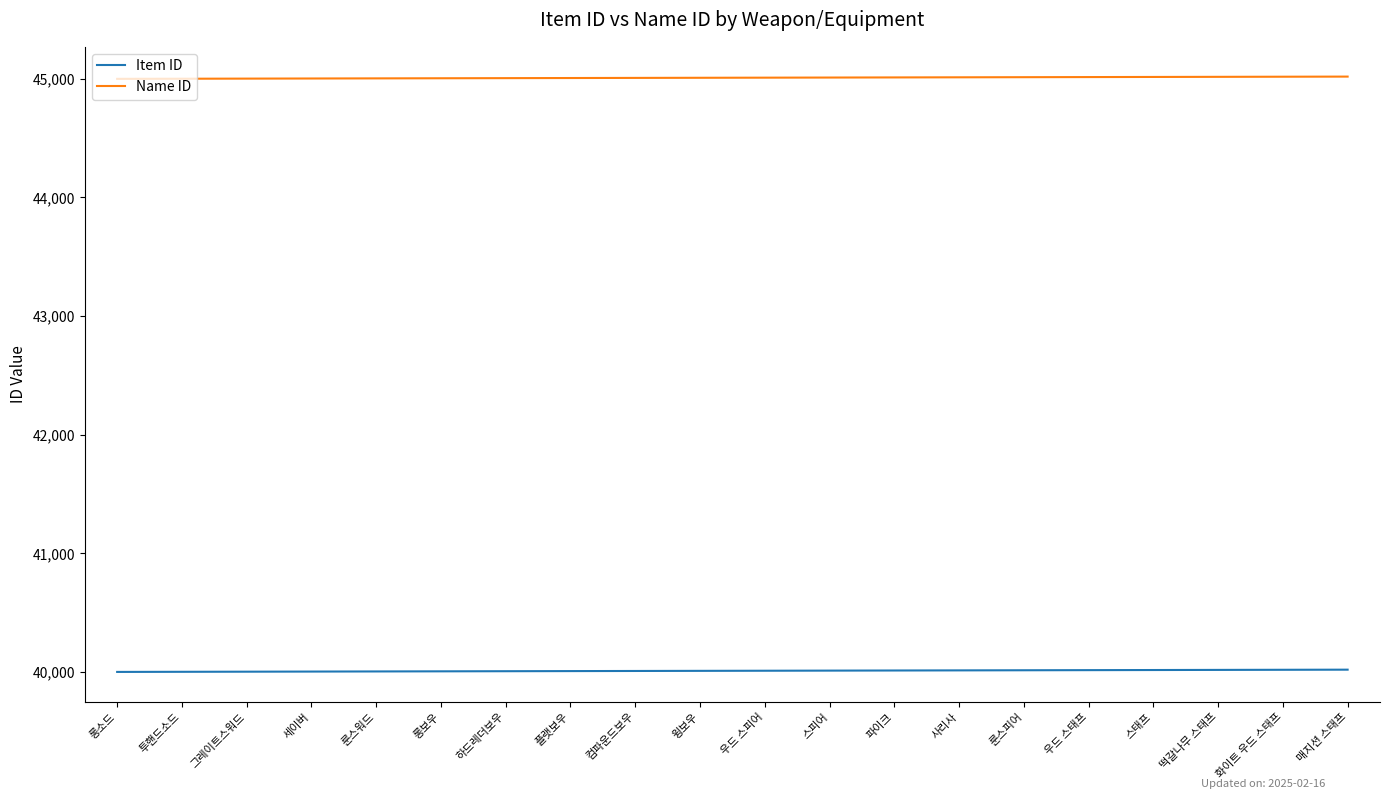

What is the spread (max minus min) of values at 컴파운드보우?

5000